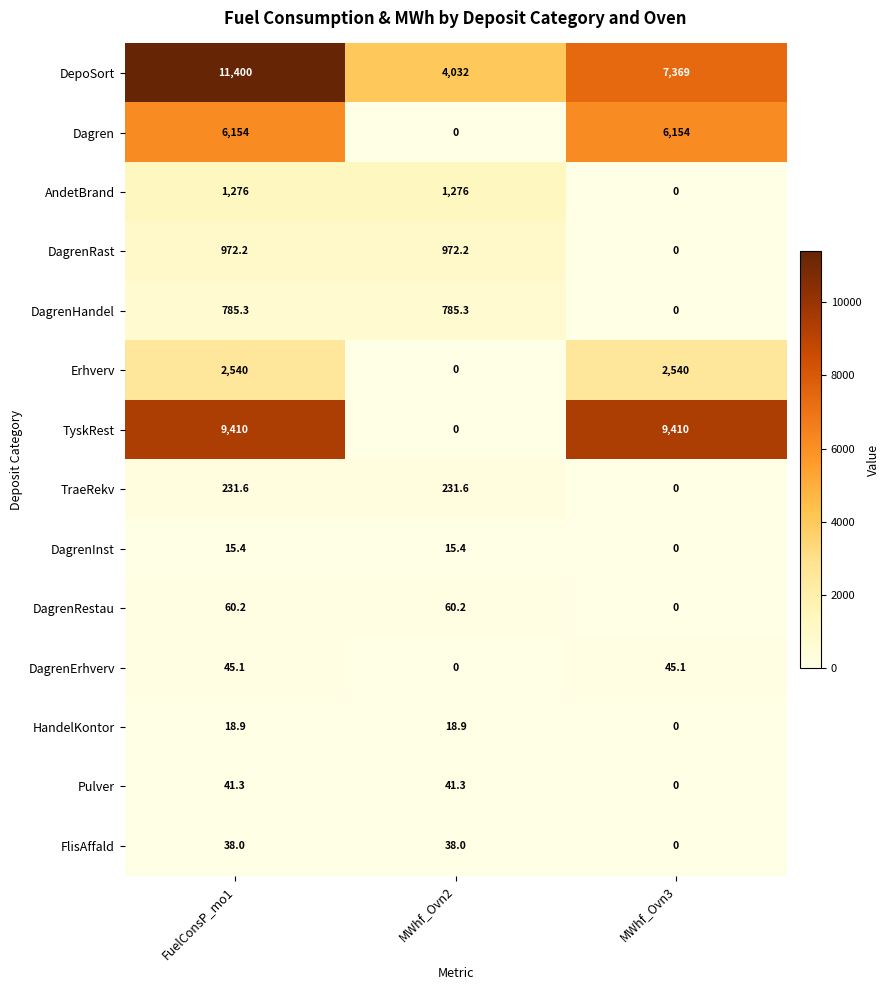

The value of DagrenErhverv at MWhf_Ovn2 is 28.8. True or false?

False